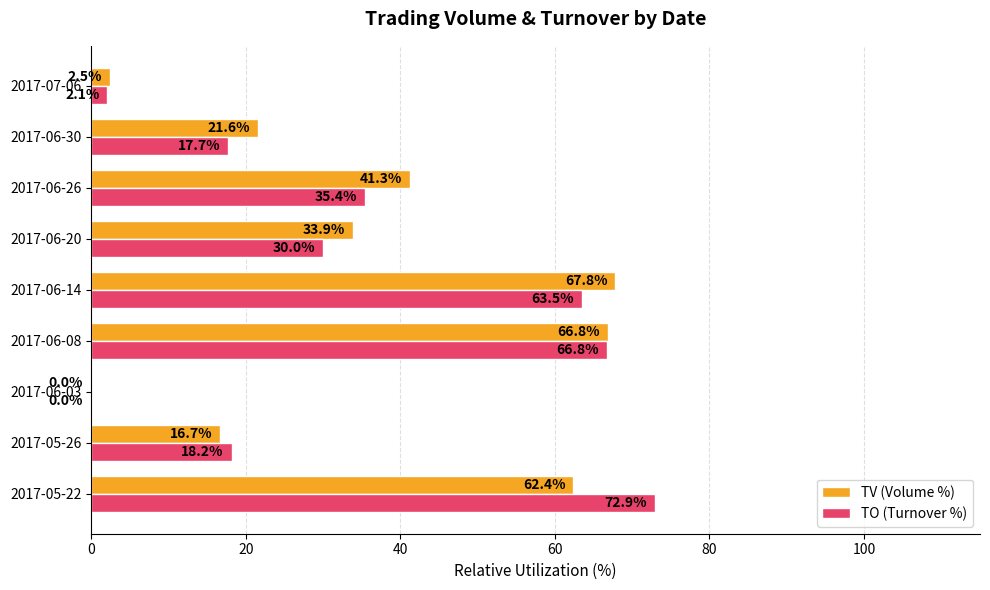

What is the sum of the TV (Volume %) values at 2017-06-20 and 2017-05-22?

96.3